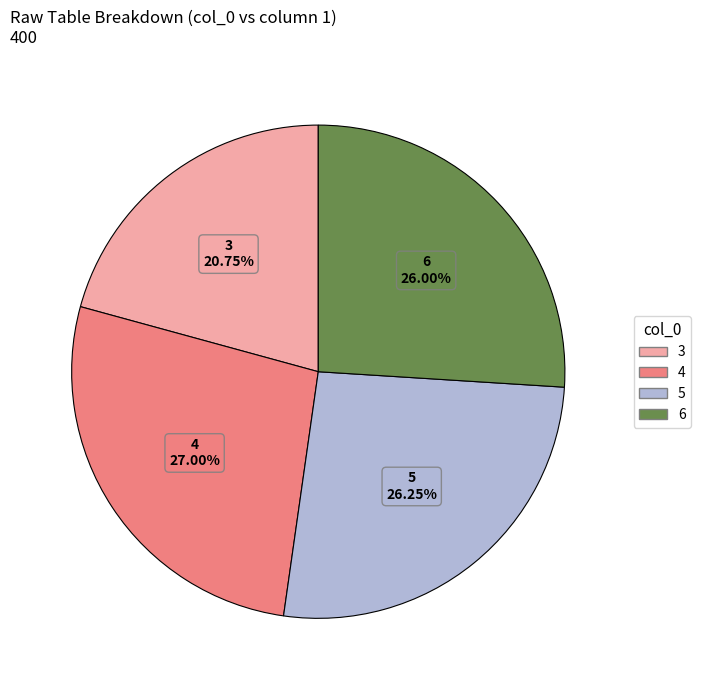

How many segments does this pie chart have?

4